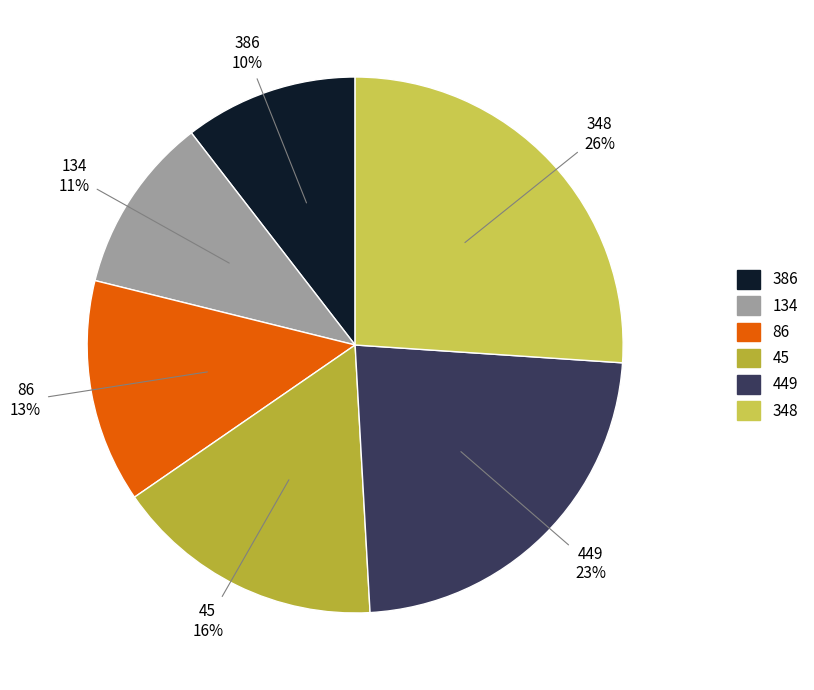

Approximately how many times larger is the value at 45 compared to 449?

0.7